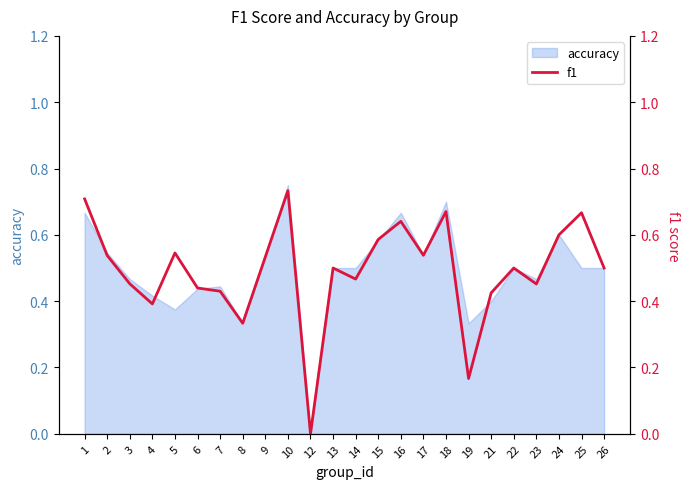

Between 6 and 19, which is larger?

6